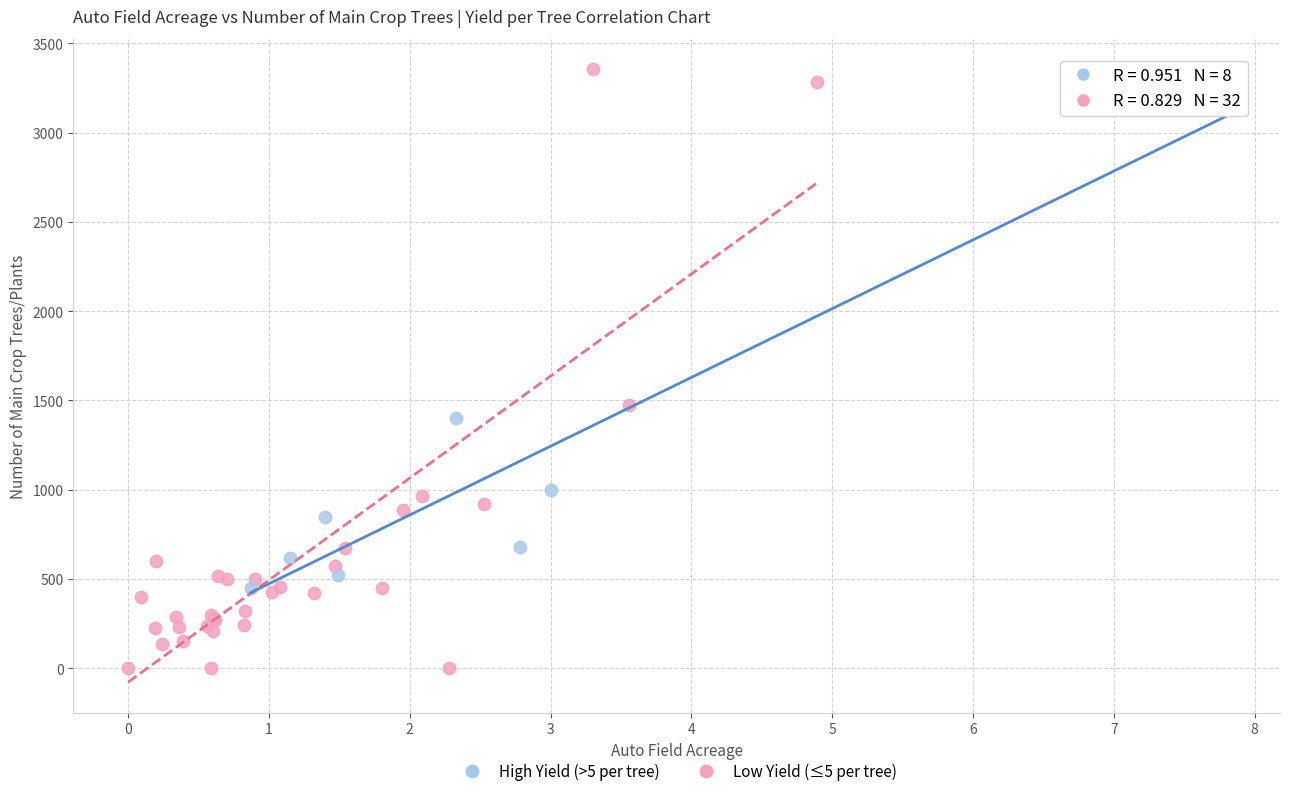

Which series contains the lowest Y value?

Low Yield (≤5 per tree)